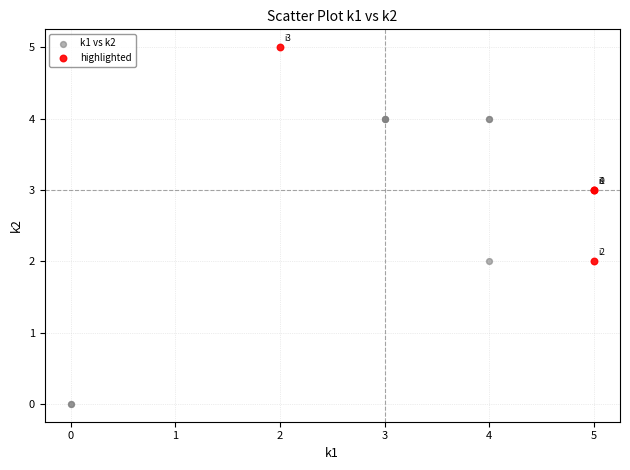

Which series contains the lowest Y value?

k1 vs k2